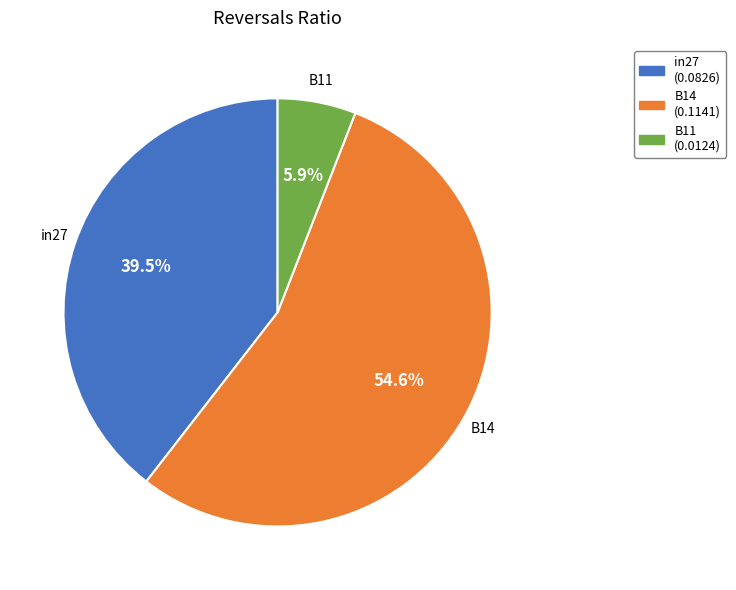

Which slice is the largest?

B14